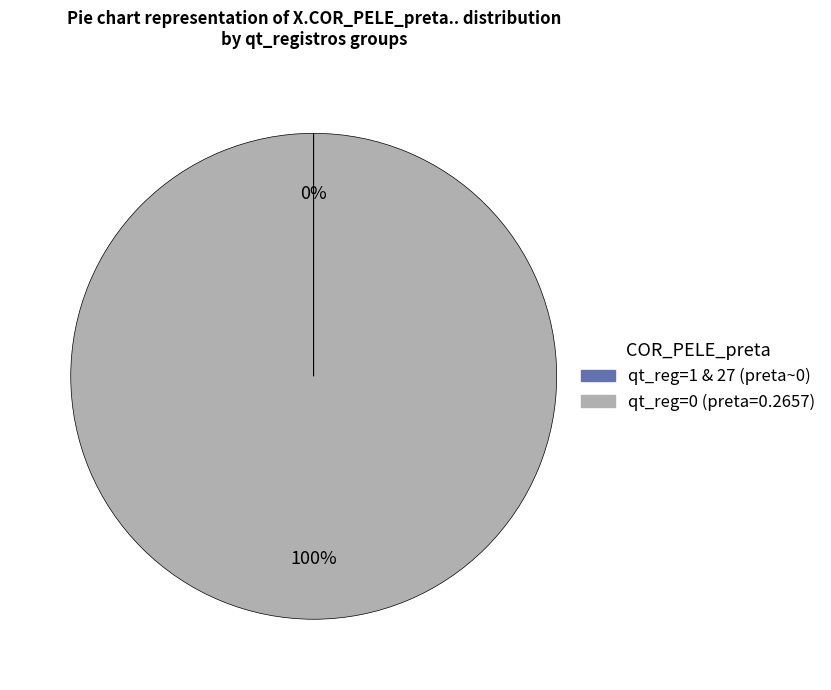

To the nearest percent, what is the difference between the largest and smallest slice percentages?

100%